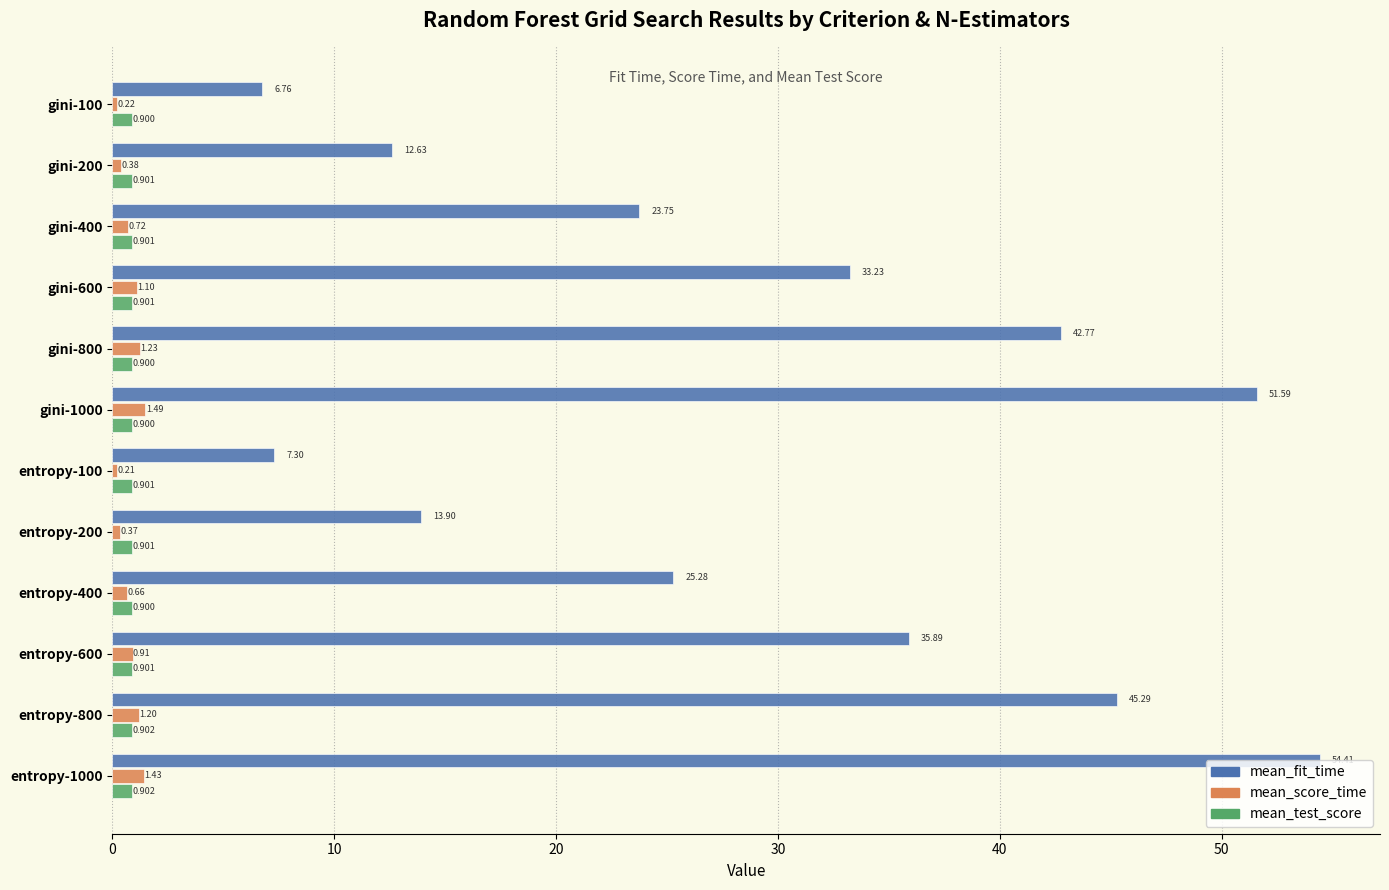

What is the average value of the mean_fit_time series?

29.4